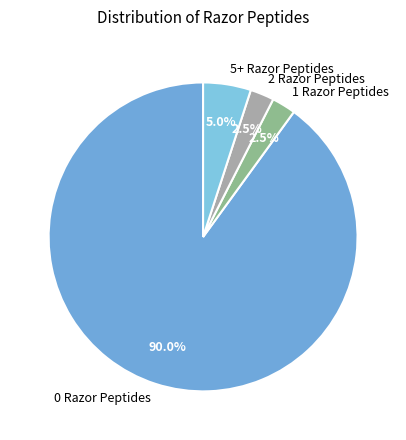

Does 1 Razor Peptides account for over 50% of the chart?

No